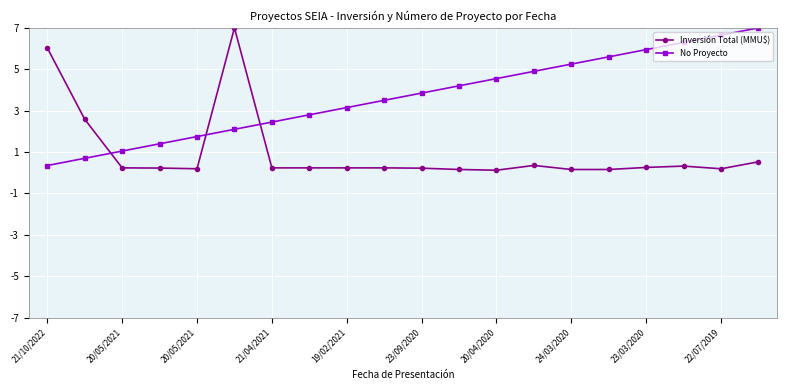

How many intersections are there between Inversión Total (MMU$) and No Proyecto?

3